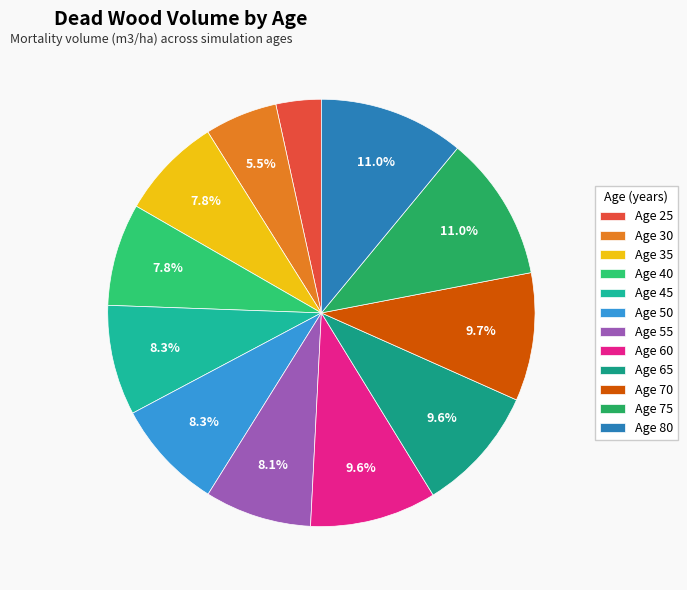

How many slices are in this pie chart?

12